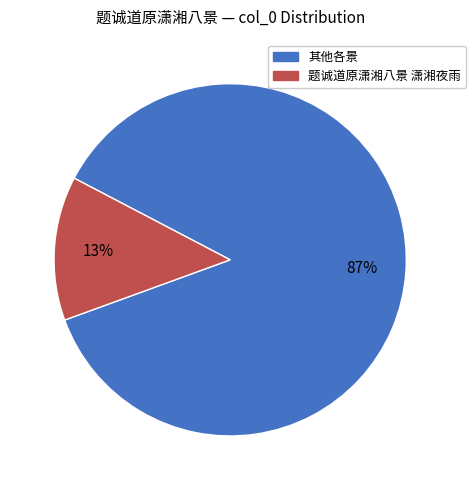

Combined, do 其他各景 and 题诚道原潇湘八景 潇湘夜雨 account for over 50%?

Yes